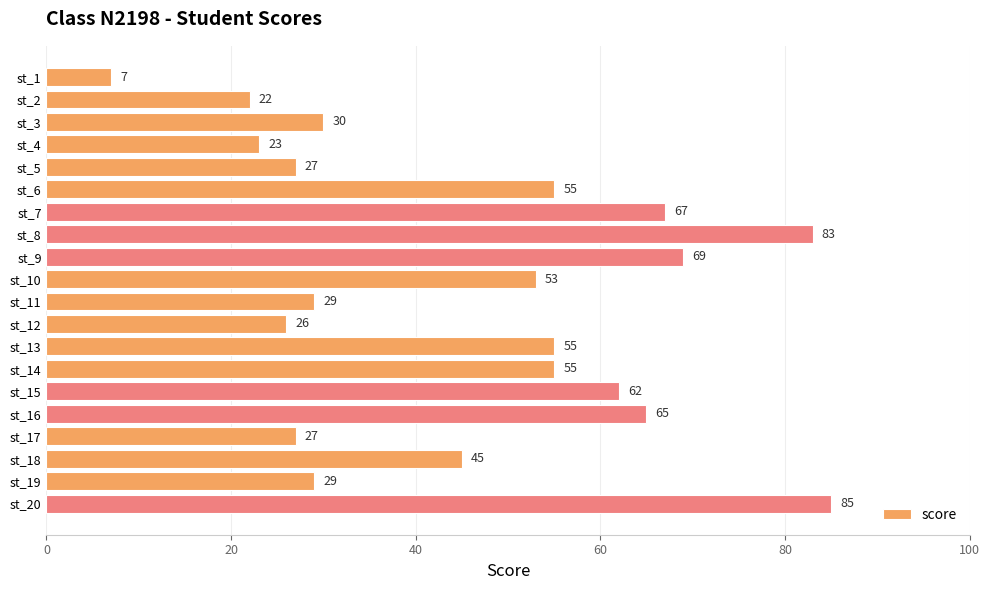

Which category has the highest value across all series?

st_20